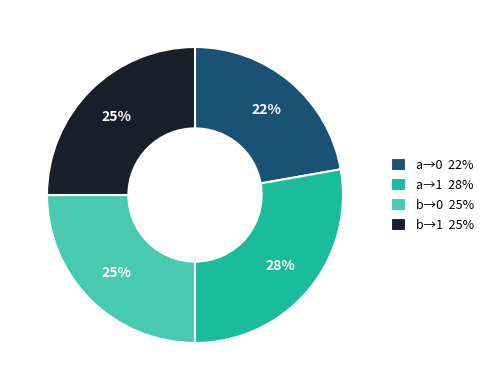

Count the number of slices in the pie.

4